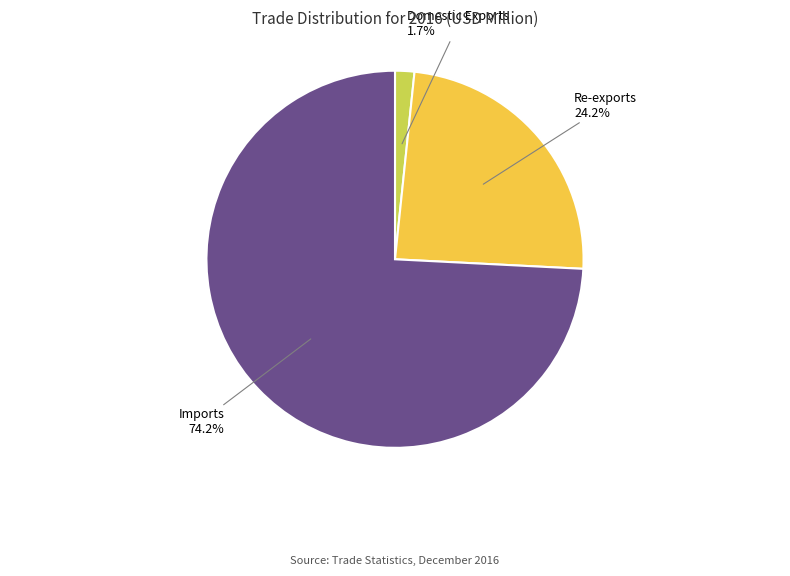

Does any single category account for the majority?

Yes